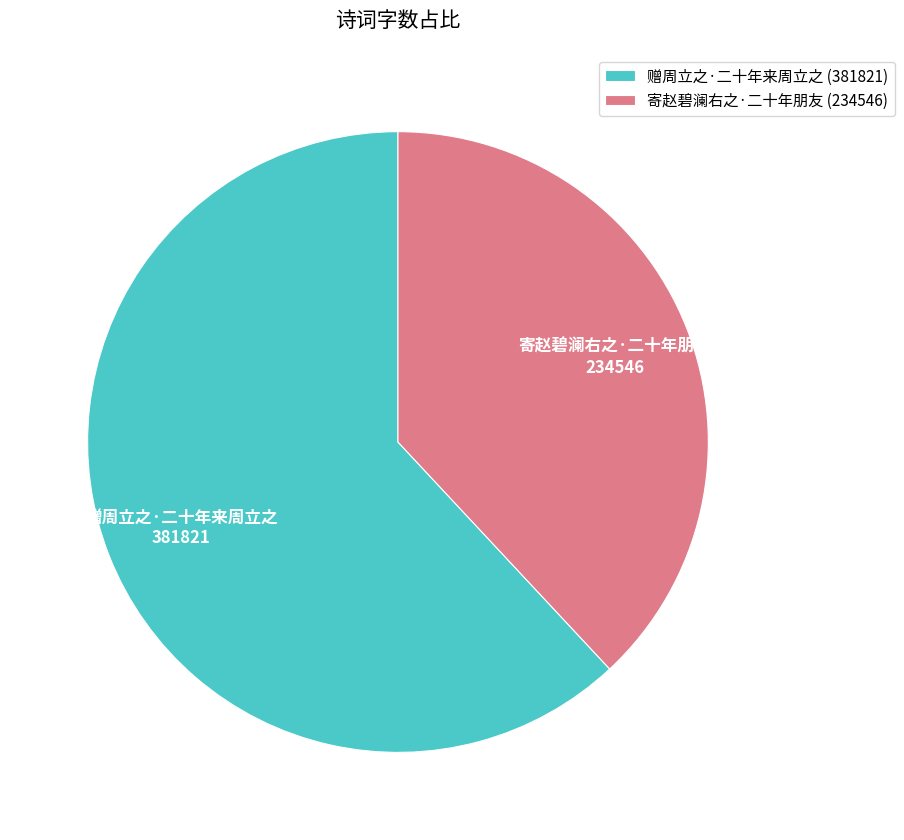

Is it true that 寄赵碧澜右之·二十年朋友 is 38% of the pie?

True